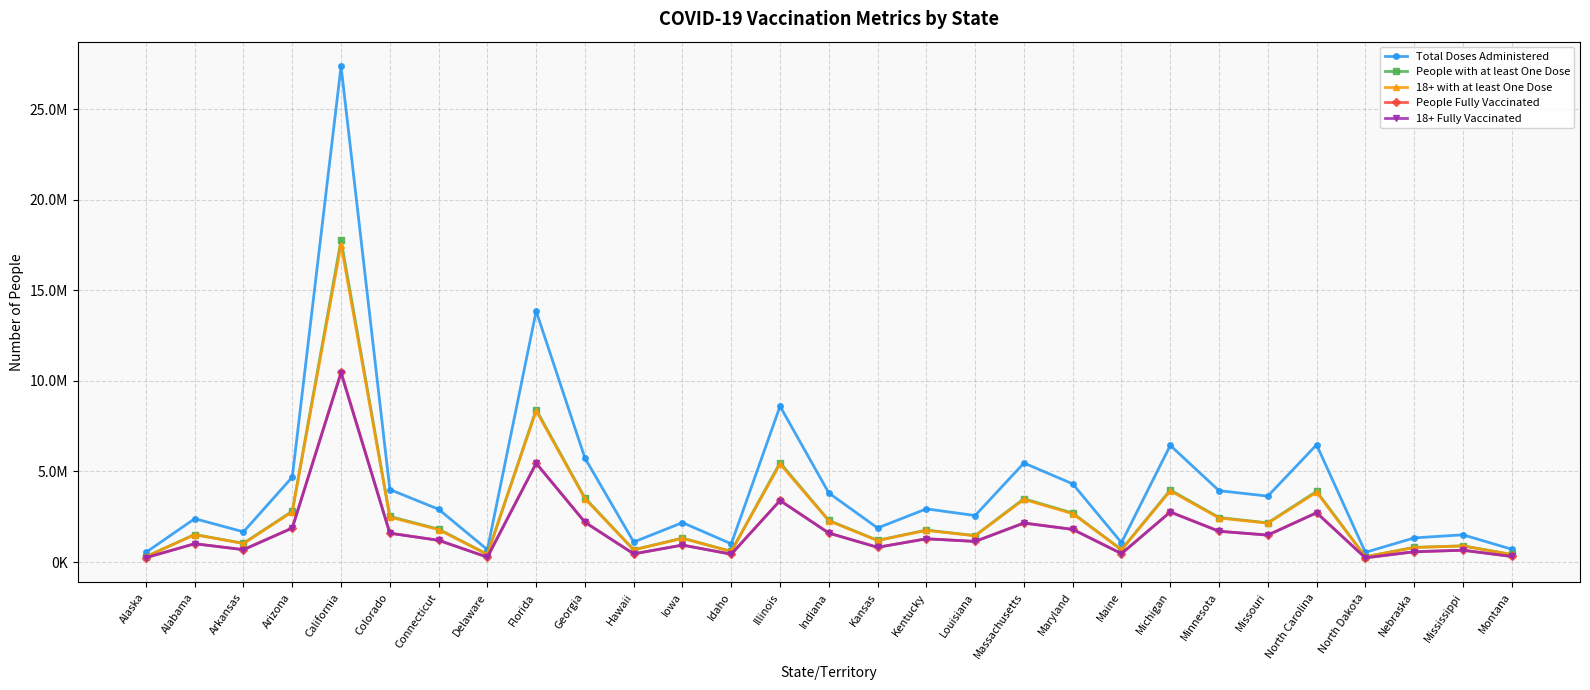

Which series has the largest range (max minus min)?

Total Doses Administered